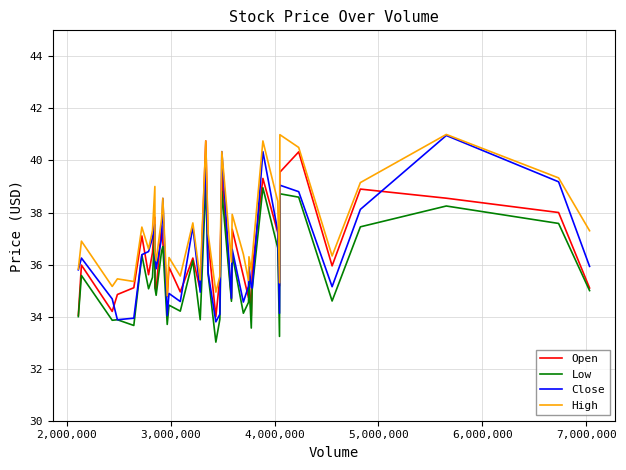

True or false: High and Low cross at least once.

False